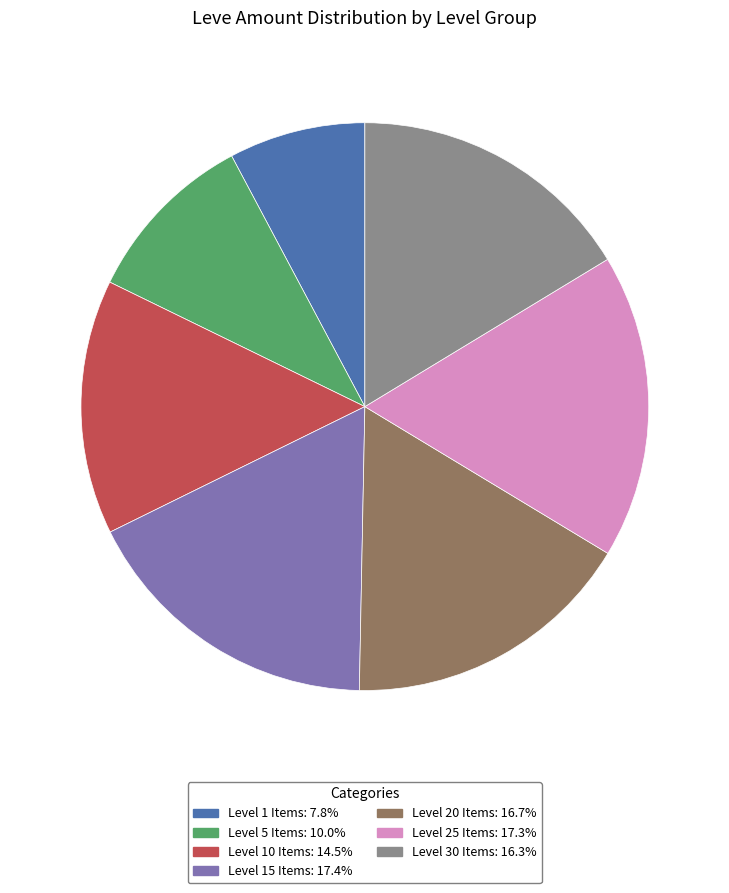

Is there any slice that represents more than half of the pie?

No